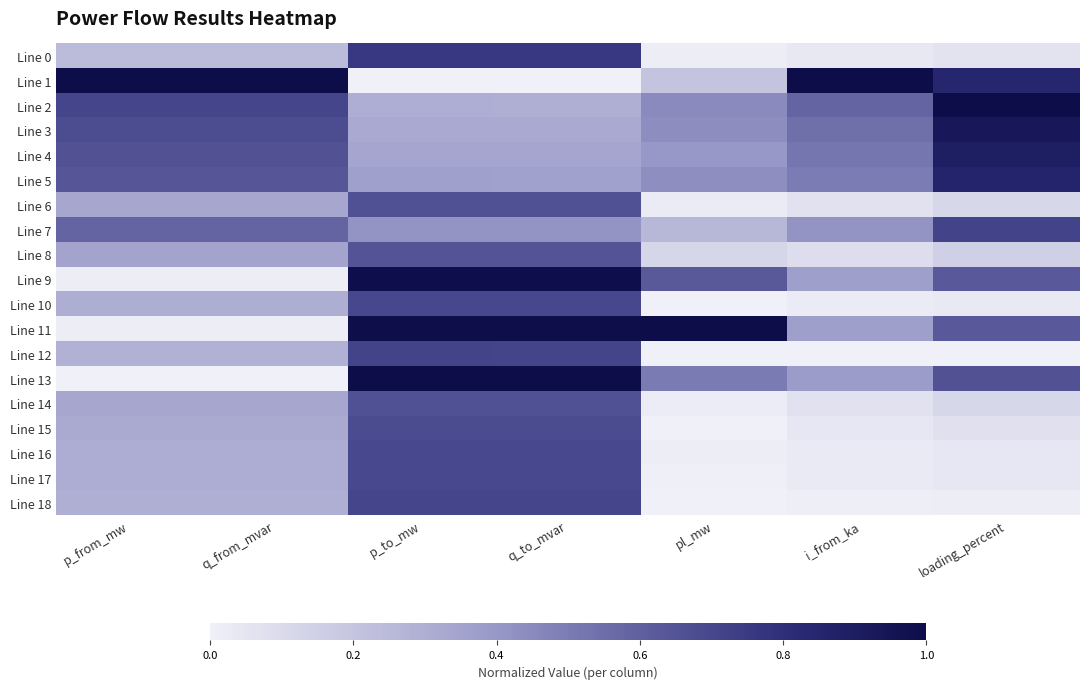

Between p_from_mw and loading_percent, which series saw the biggest shift?

Line 13